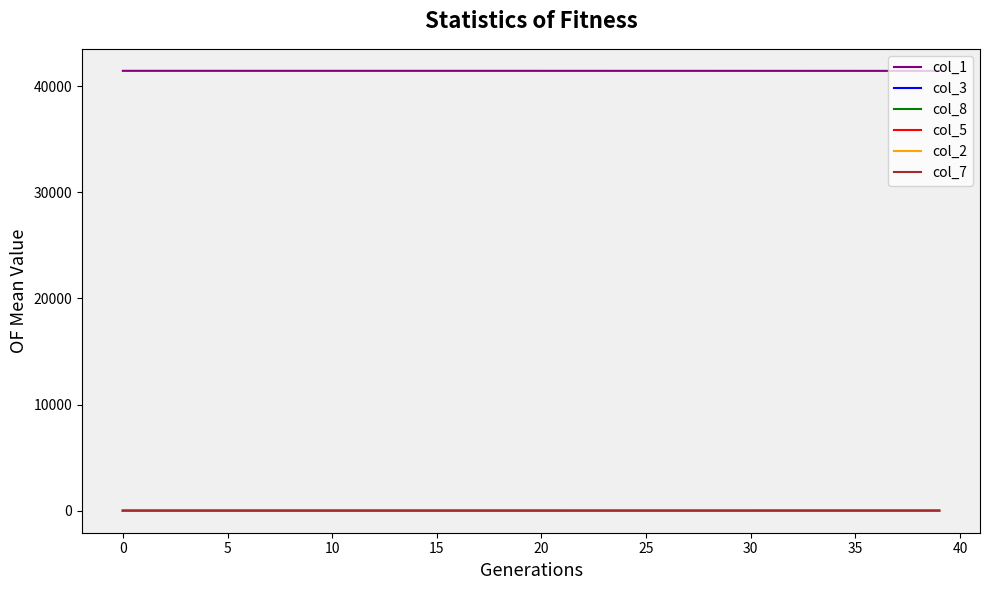

Which series has the largest total across all categories?

col_1